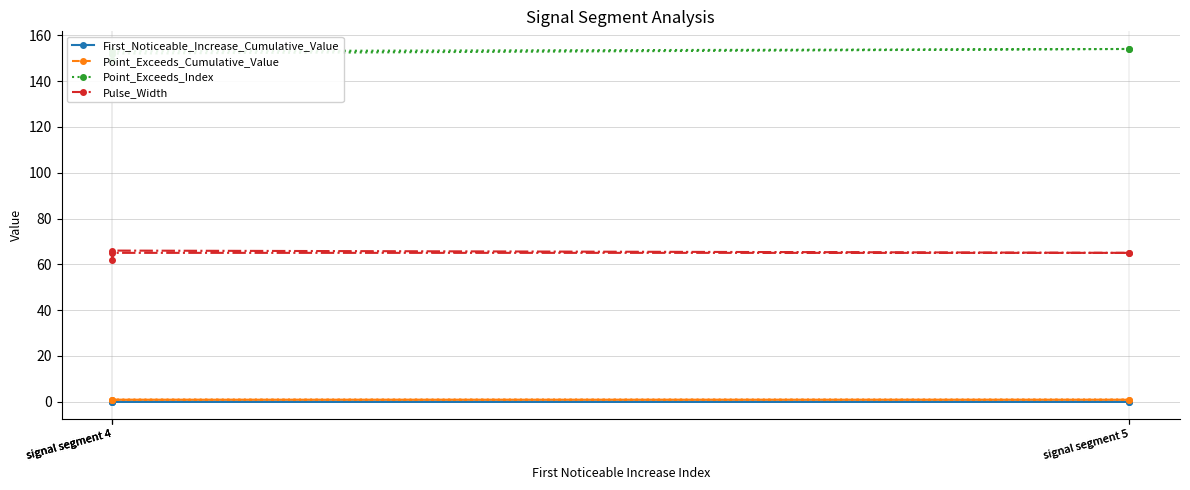

What is the difference between the maximum and minimum values in the Point_Exceeds_Index series?

5.0